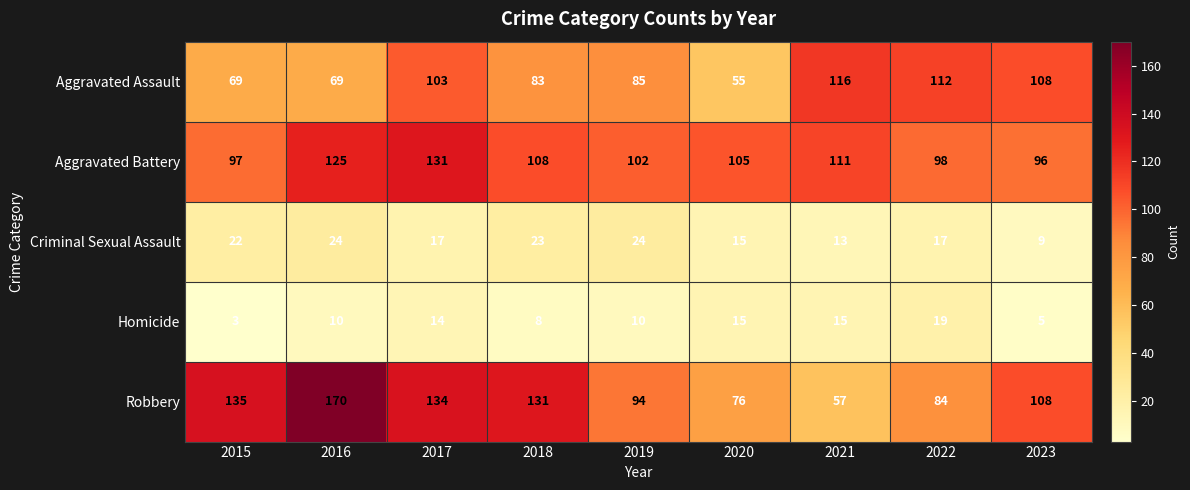

What is the spread (max minus min) of values at 2016?

160